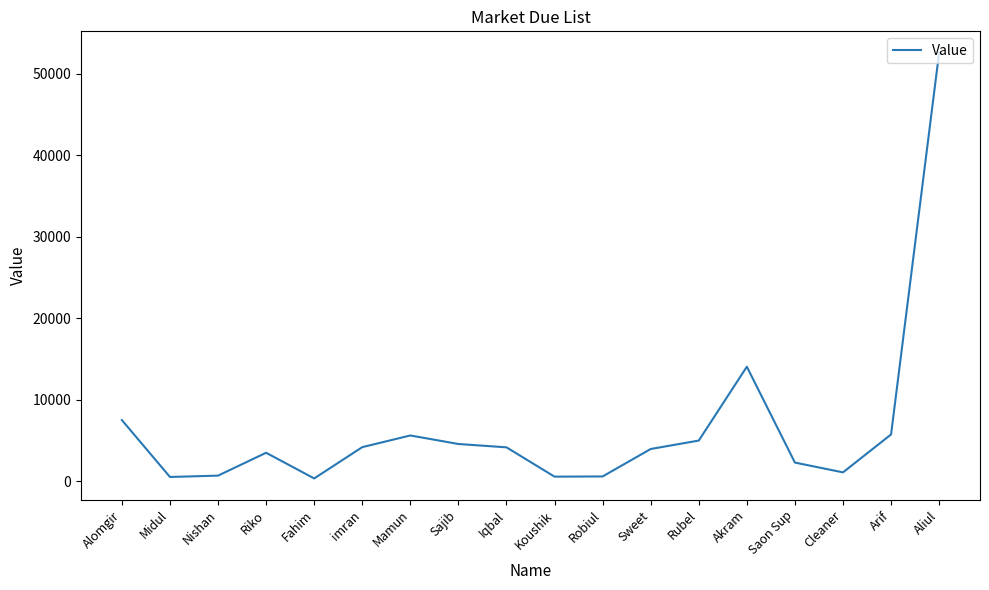

What is the change in value from Fahim to Akram?

+13701